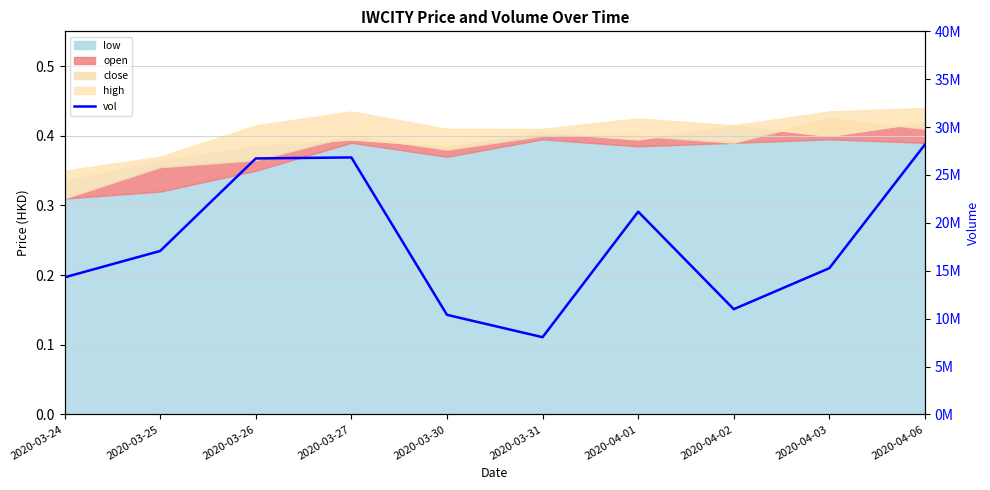

Which label corresponds to the smallest value in the chart?

2020-03-31